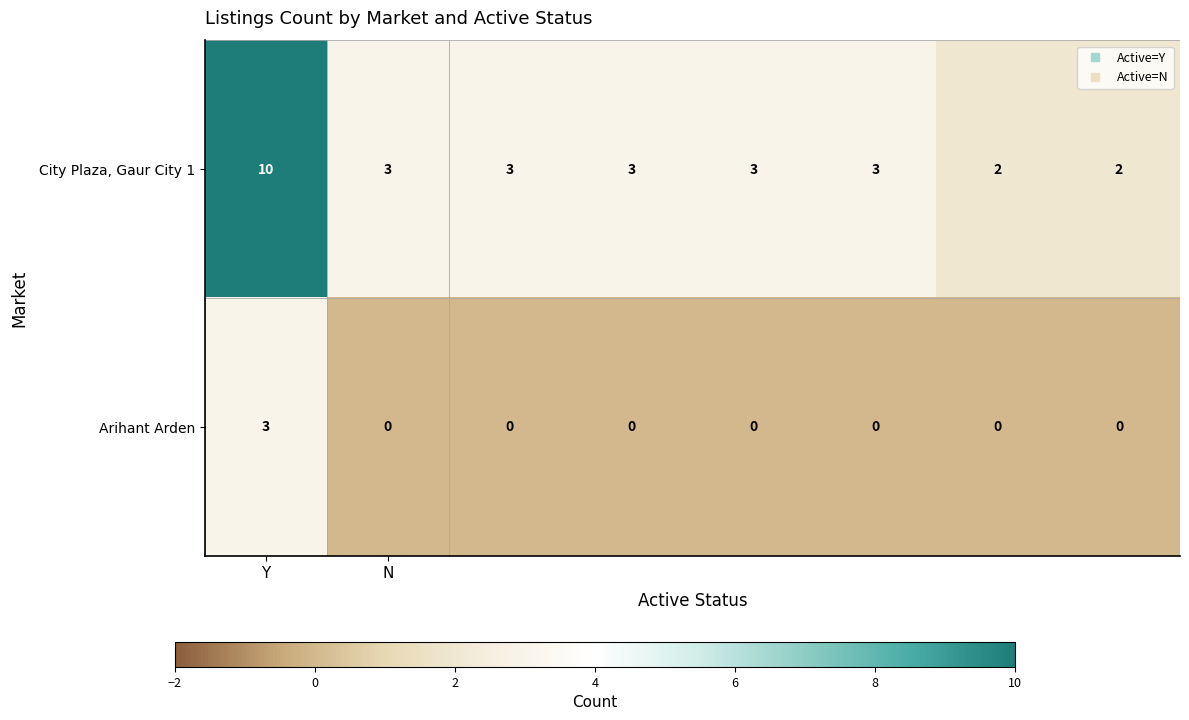

What is the difference between the maximum and second lowest values in the Arihant Arden series?

3